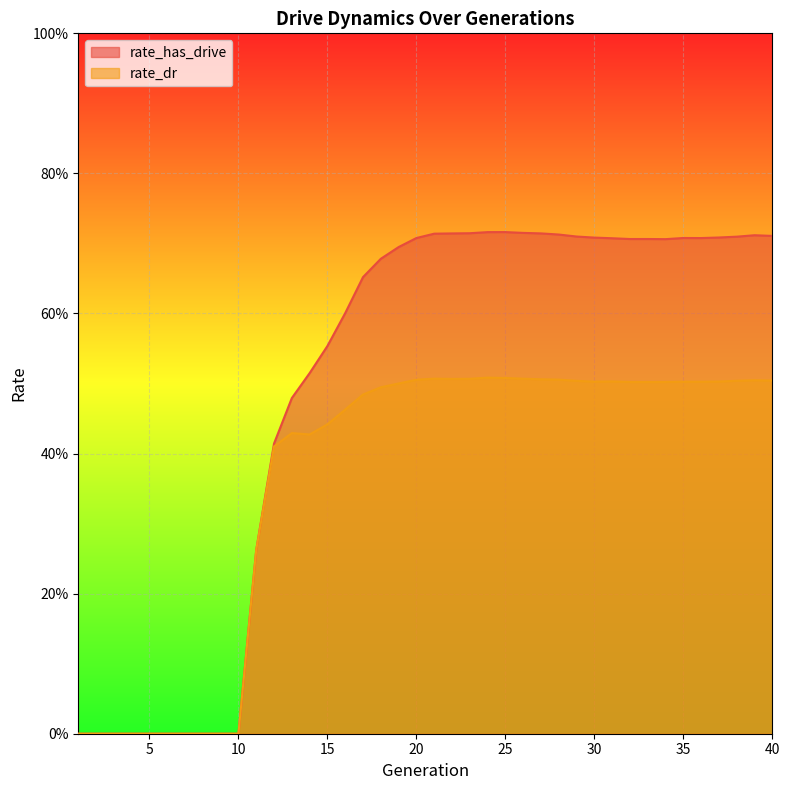

Which series has the largest total across all categories?

rate_has_drive